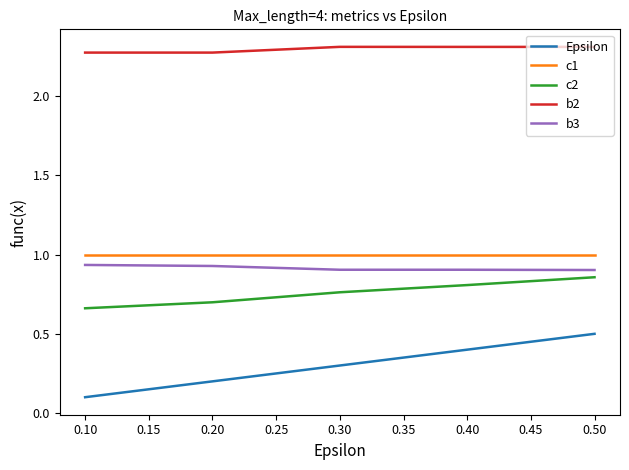

What is the difference between the highest and lowest values at 0.30?

2.0